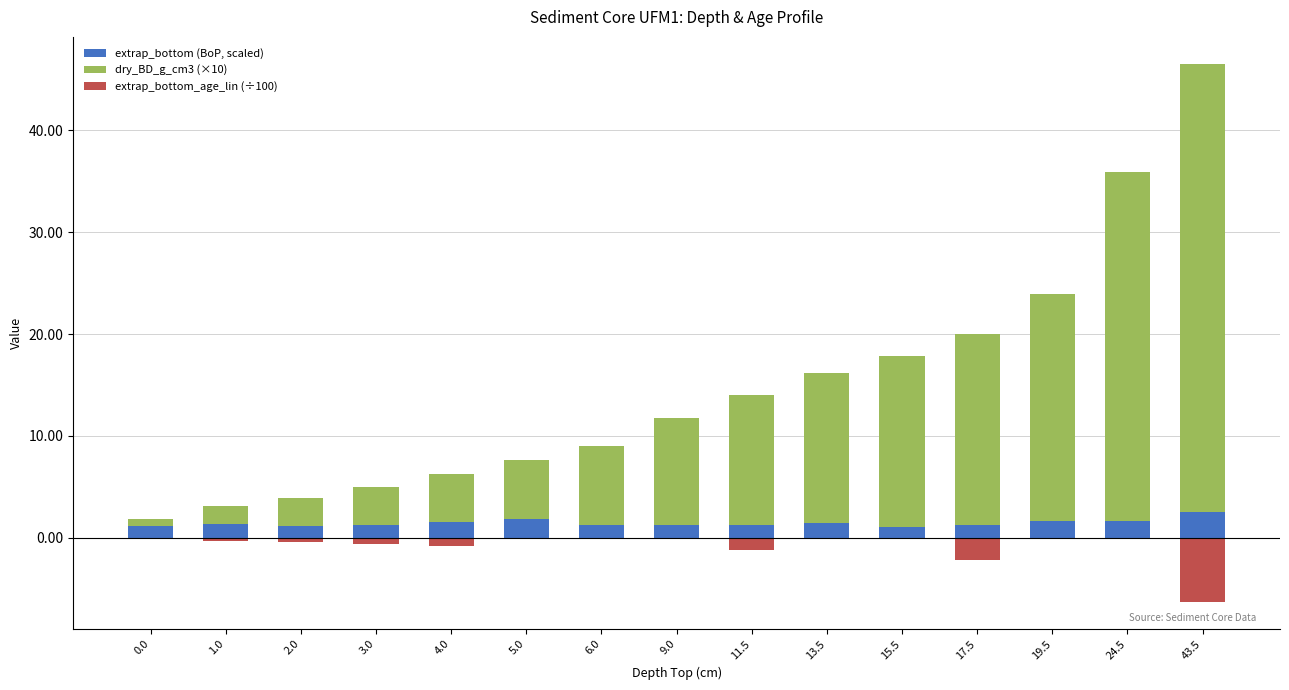

How many bars are there in total?

45